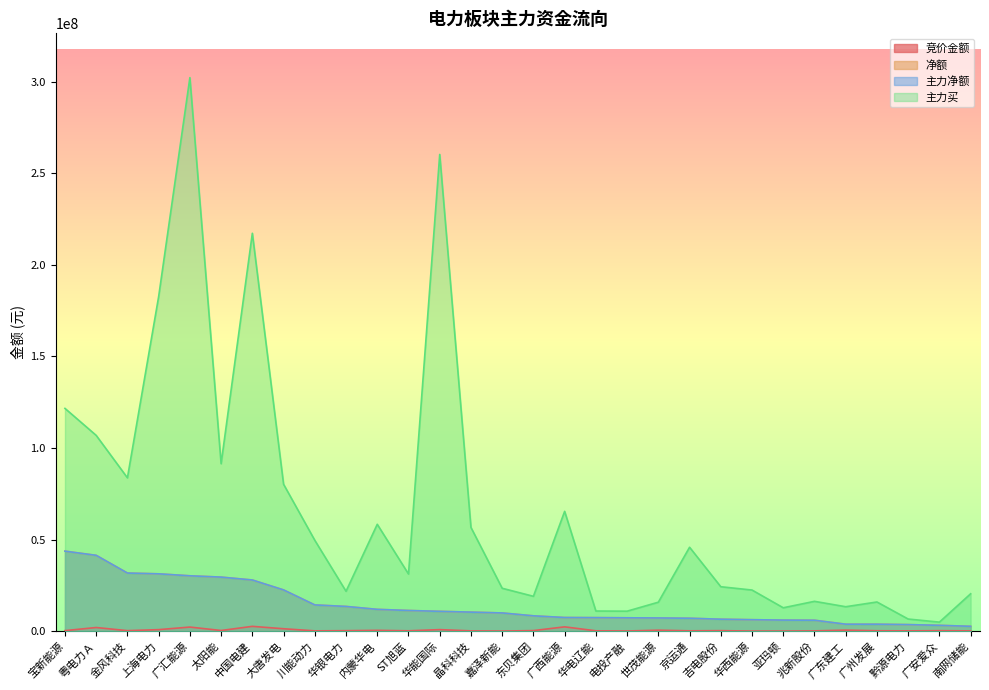

How many categories are shown in the chart?

30